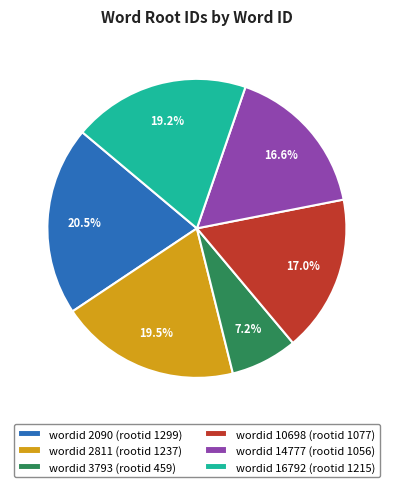

Which category has the biggest portion of the pie?

wordid 2090 (rootid 1299)